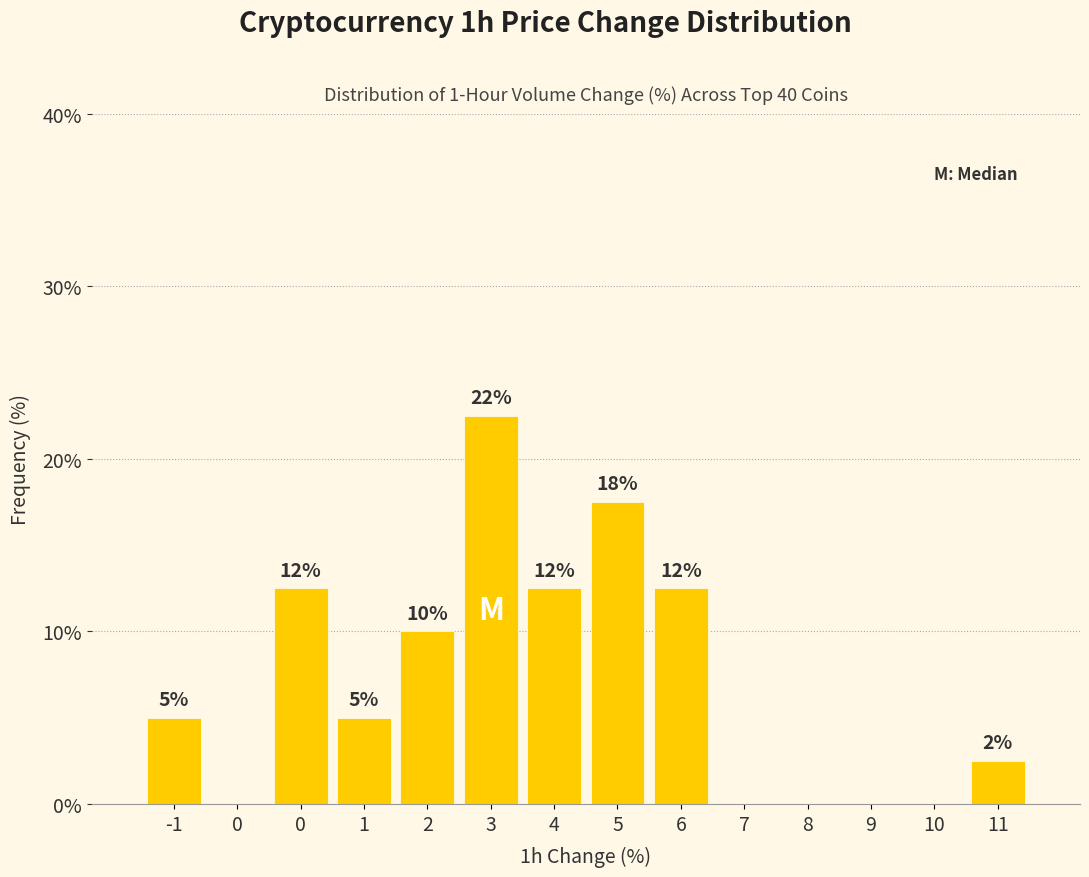

Are the bars horizontal?

No